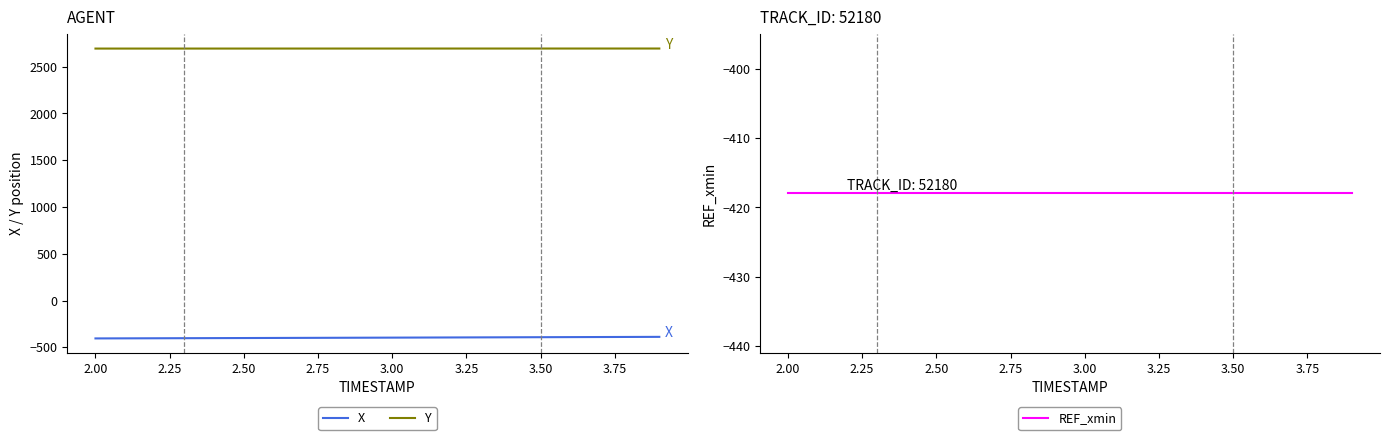

List the series in order of their peak value, highest first.

Y, X, REF_xmin